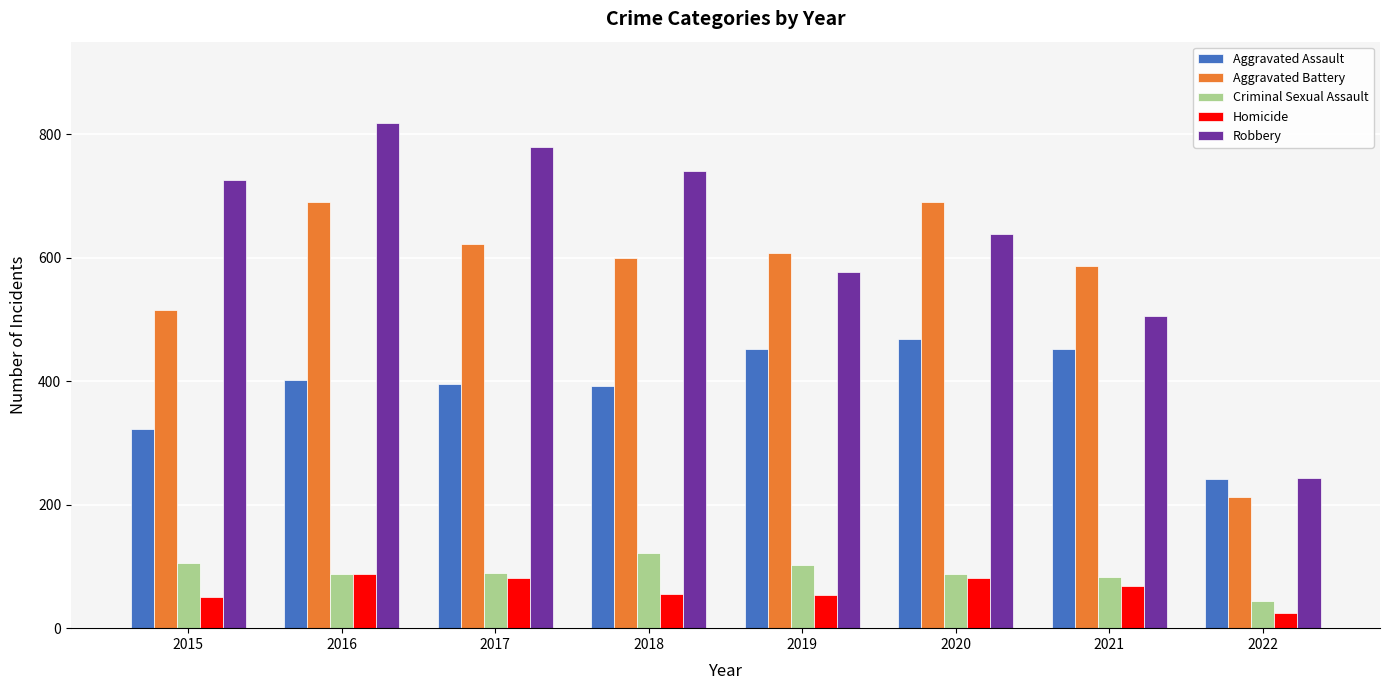

Which series has the largest total across all categories?

Robbery